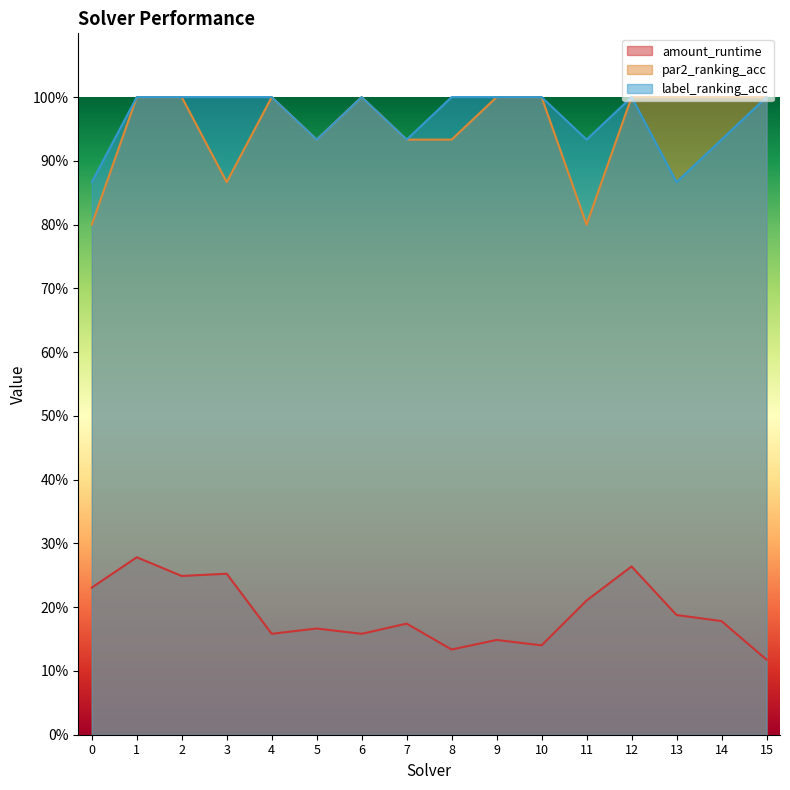

How many lines are shown in the chart?

3